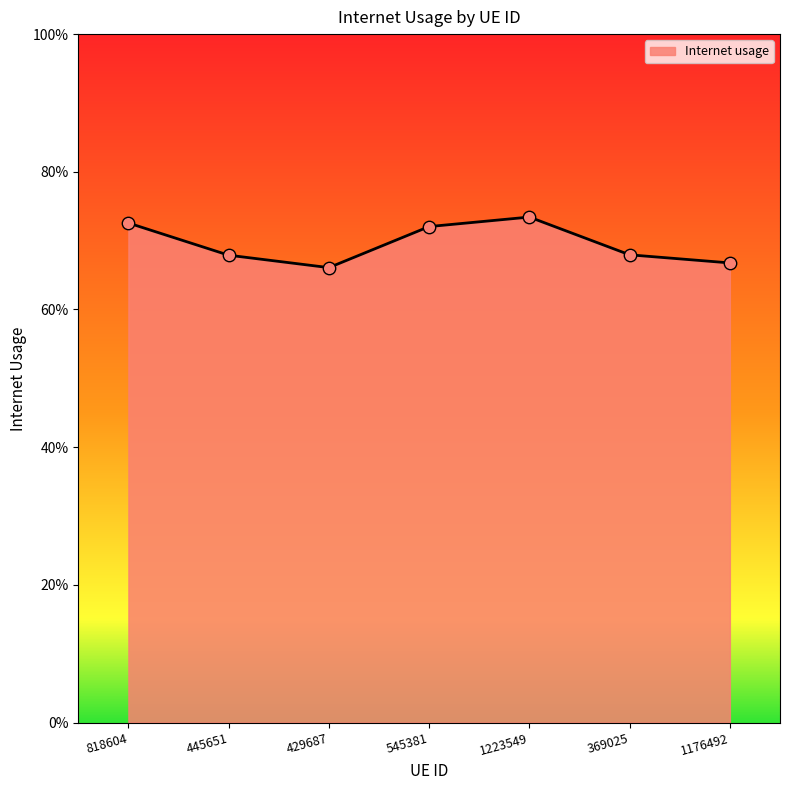

What is the change in value from 818604 to 1176492?

-0.1